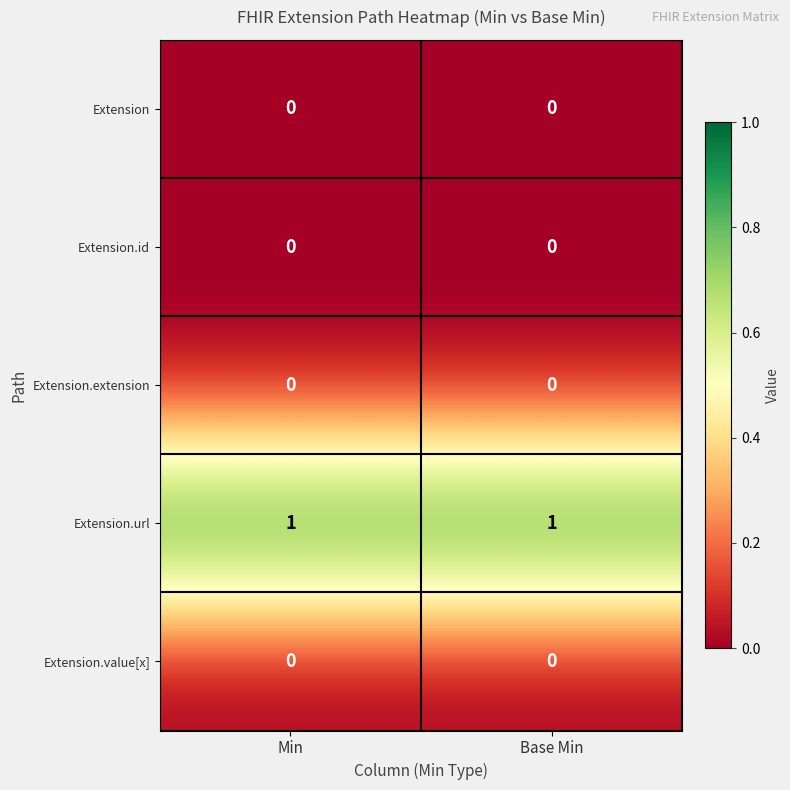

The Extension series shows 0 at Min. True or false?

True